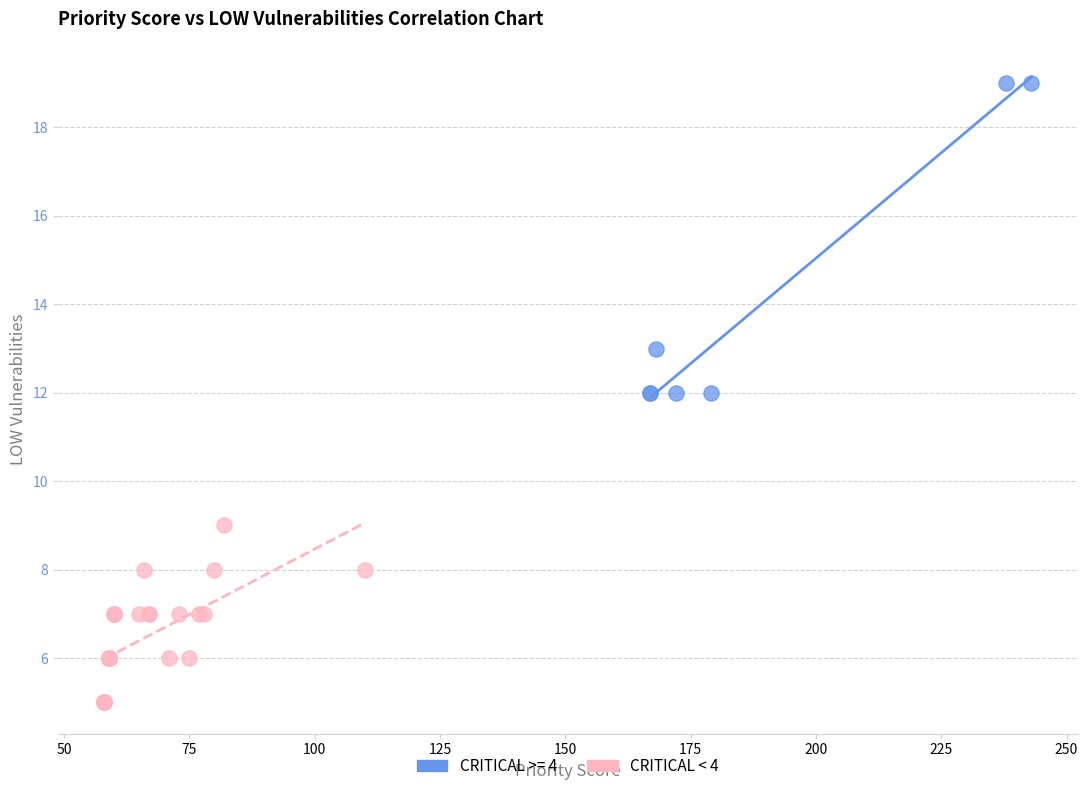

Which series reaches the maximum Y coordinate?

CRITICAL >= 4